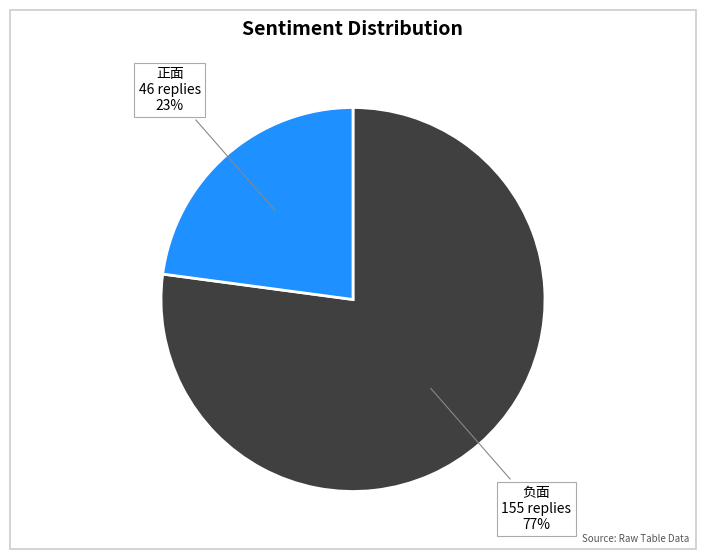

Which has a higher value, 正面 or 负面?

负面